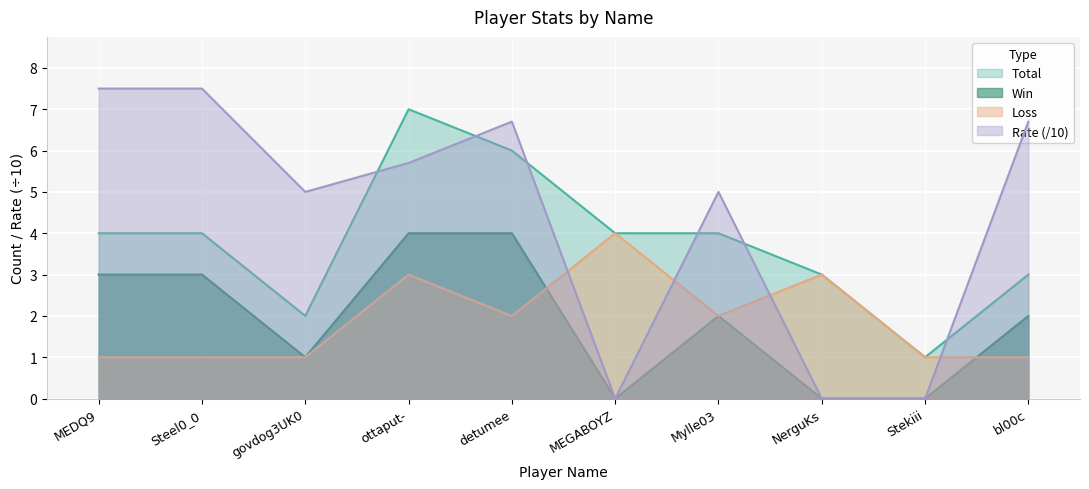

Is the value of Loss at Steel0_0 greater than the value of Total at ottaput-?

No